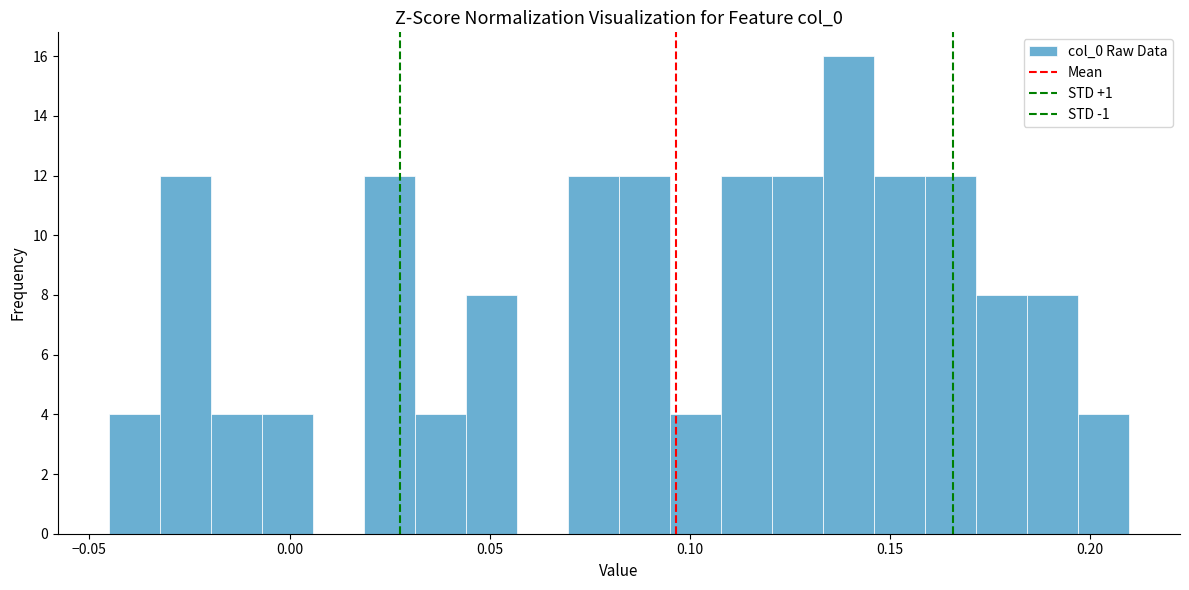

Read against the x-axis, roughly where is the centre of the tallest bar?

0.140